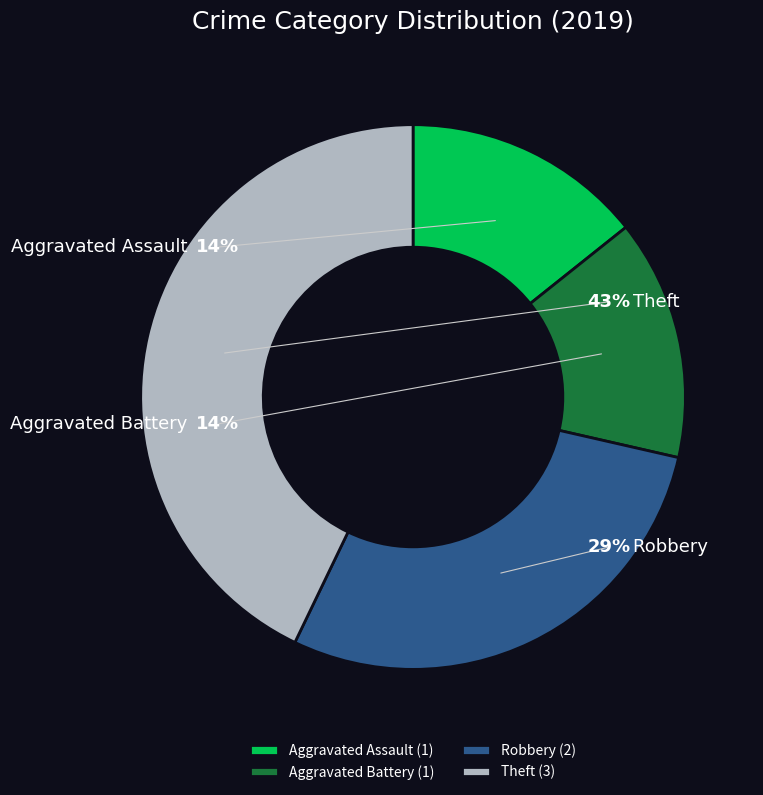

How much of the chart is everything except Theft?

57.1%